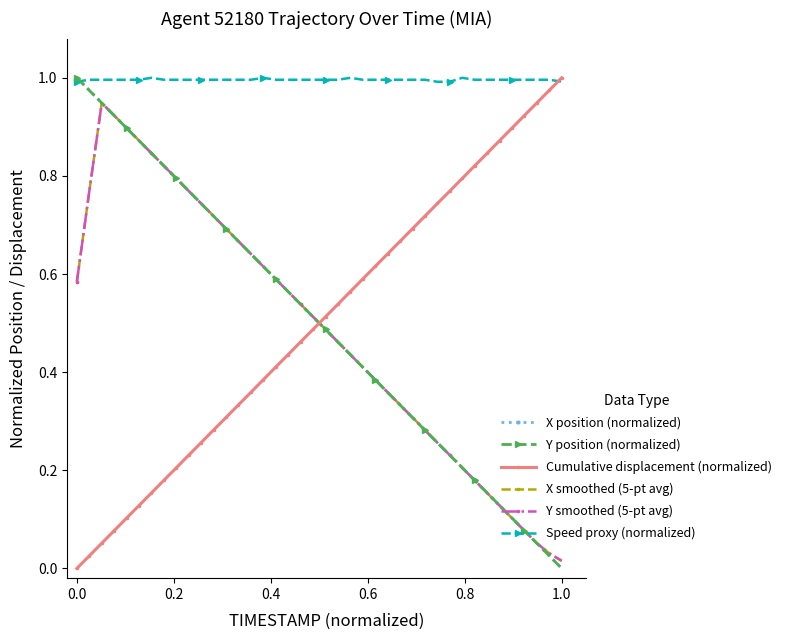

Which series has the largest total across all categories?

Speed proxy (normalized)